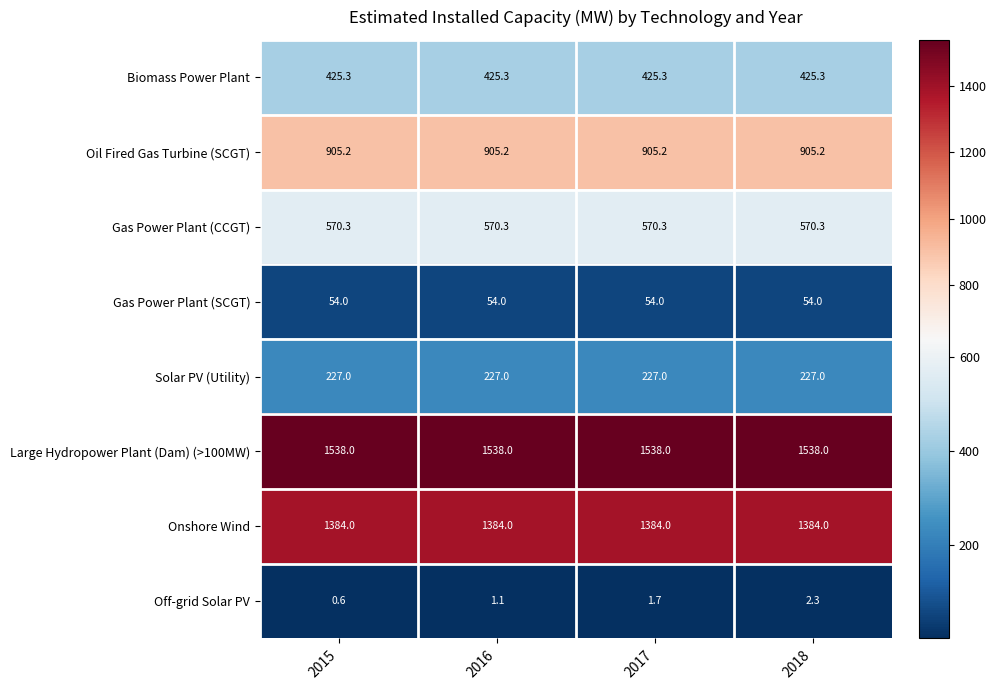

Where is Off-grid Solar PV nearest to the value 1?

2016